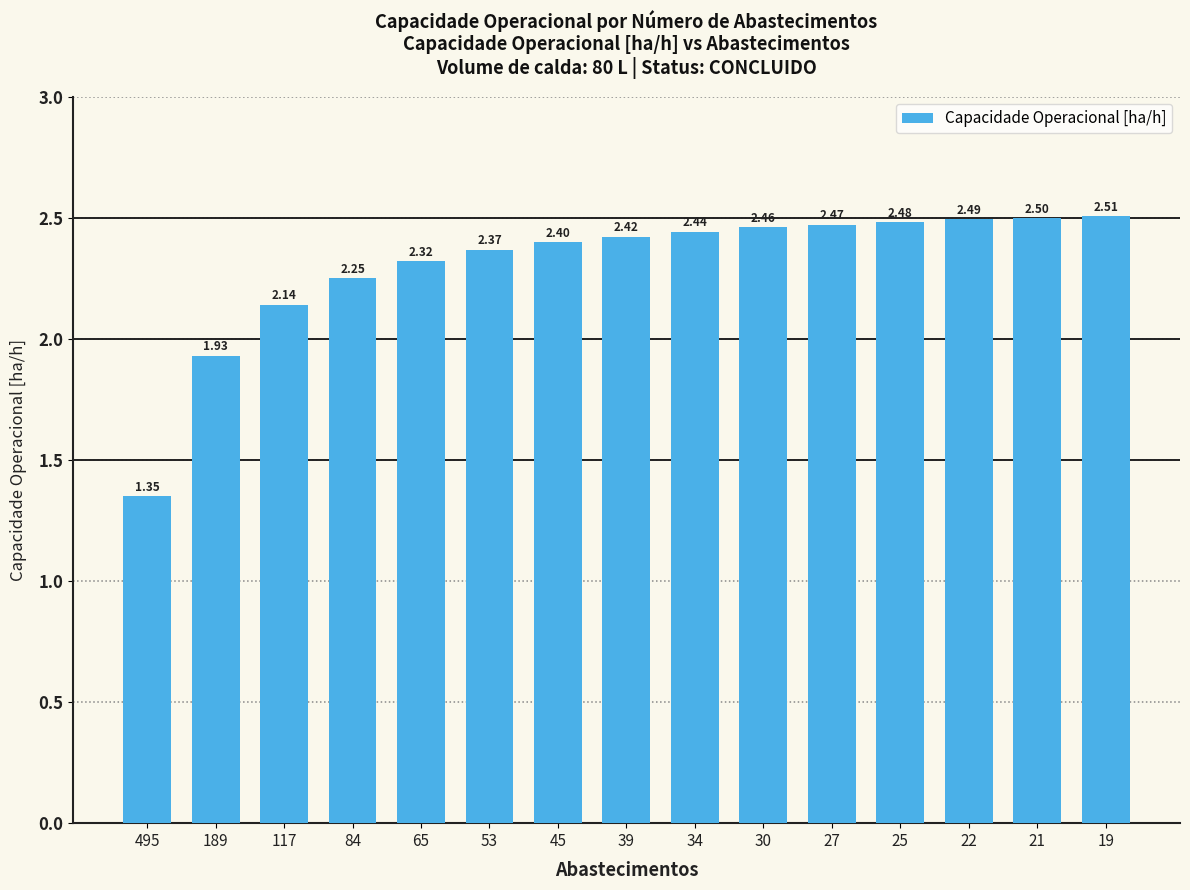

What is the change in value from 495 to 34?

+1.1